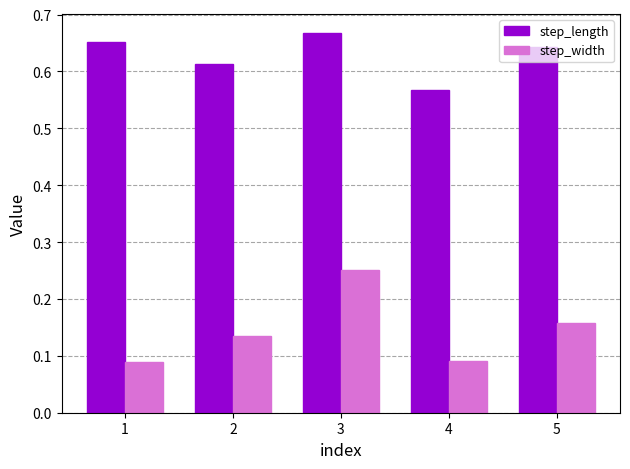

How many data points does each series have?

5